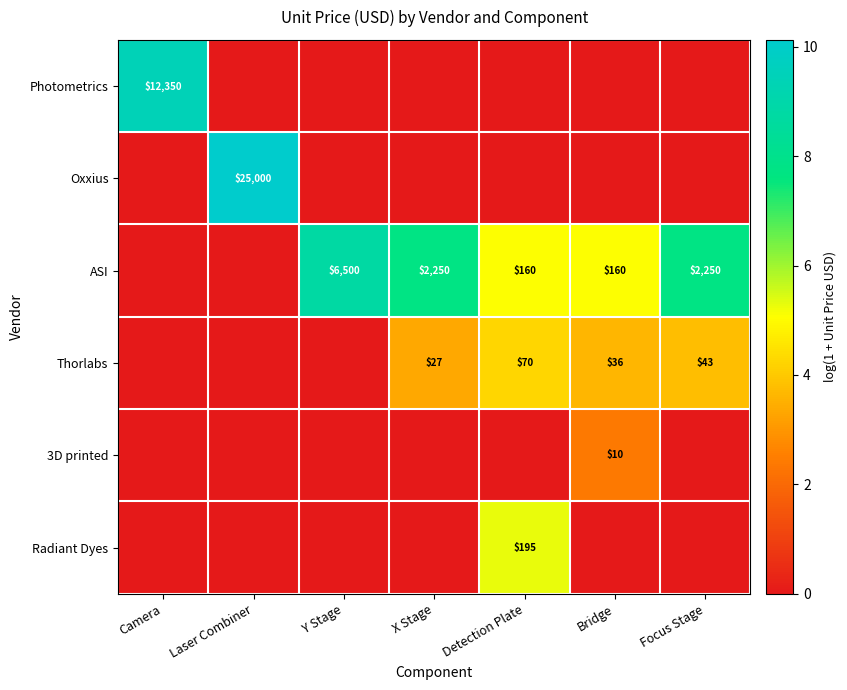

The value of Thorlabs at Detection Plate is 106. True or false?

False